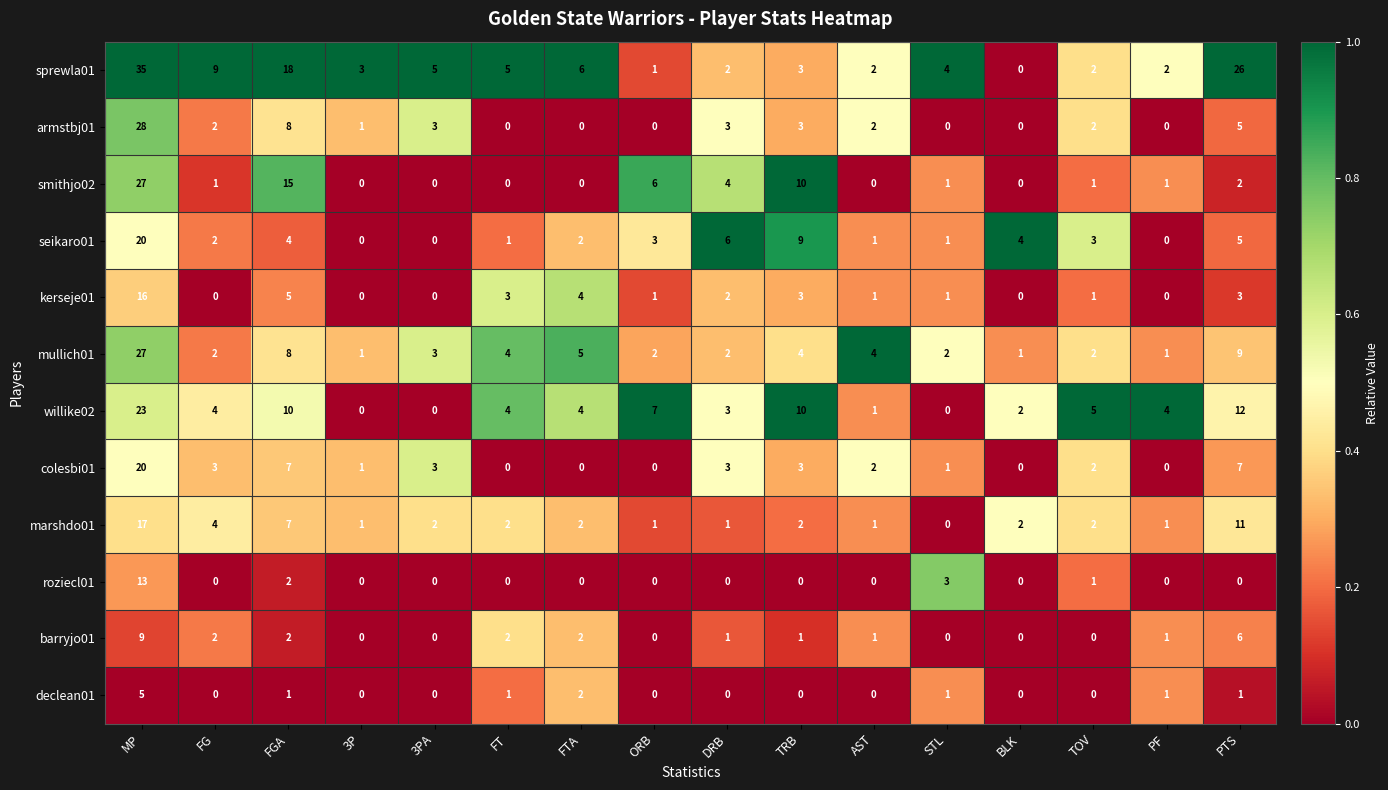

How many data points does each series have?

16